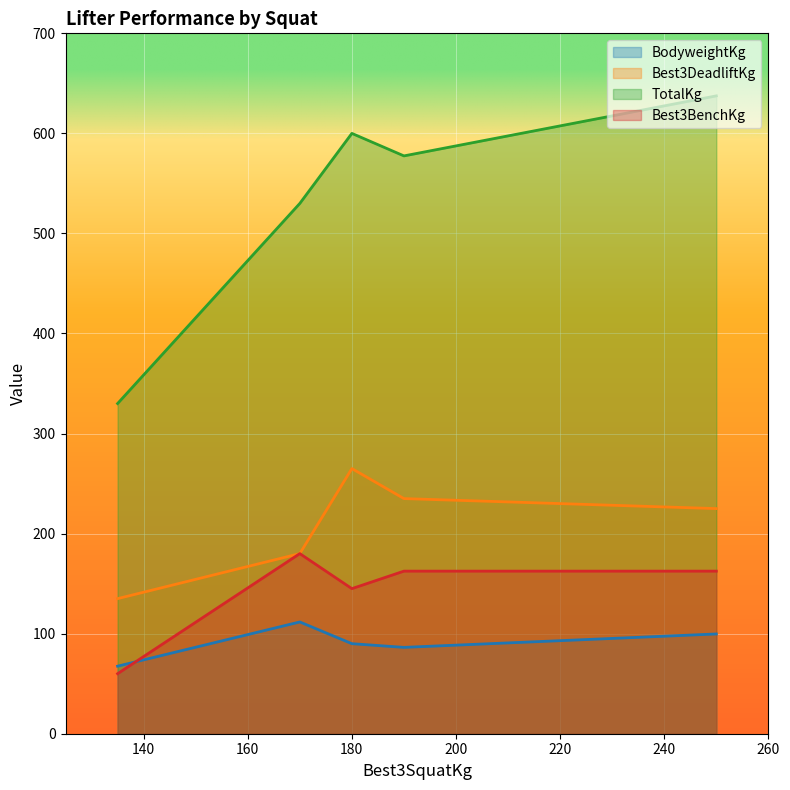

Rank the series by their maximum value, from lowest to highest.

BodyweightKg, Best3BenchKg, Best3DeadliftKg, TotalKg